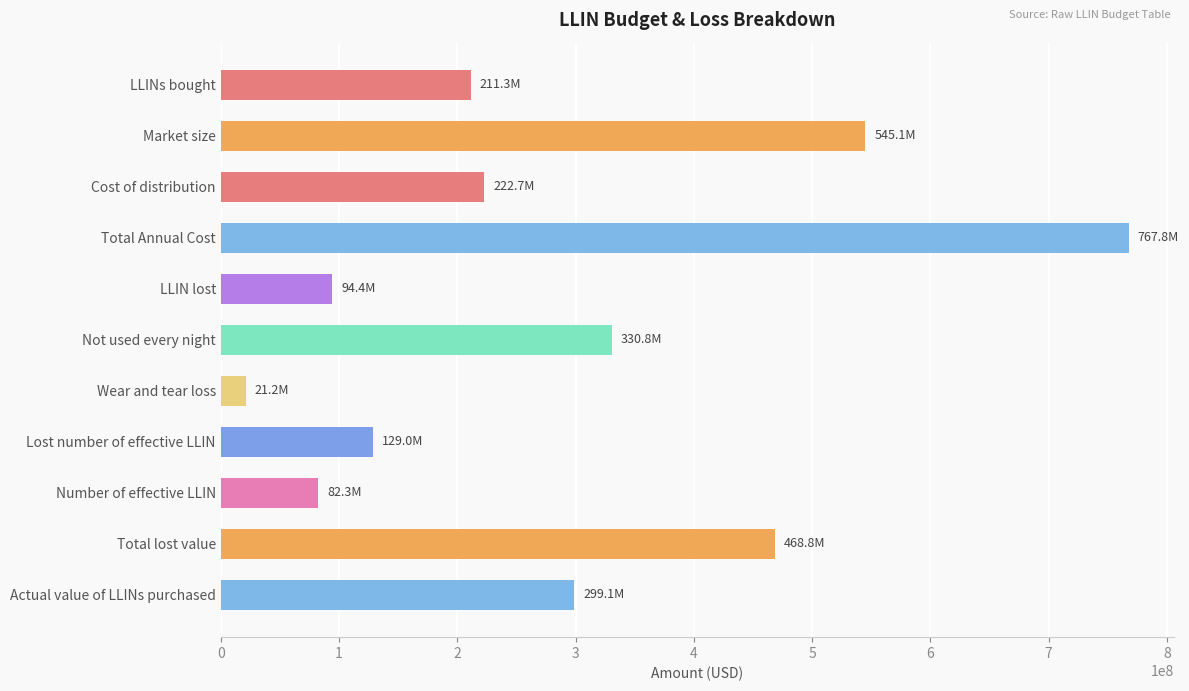

What is the label of the 1st bar from the top?

LLINs bought